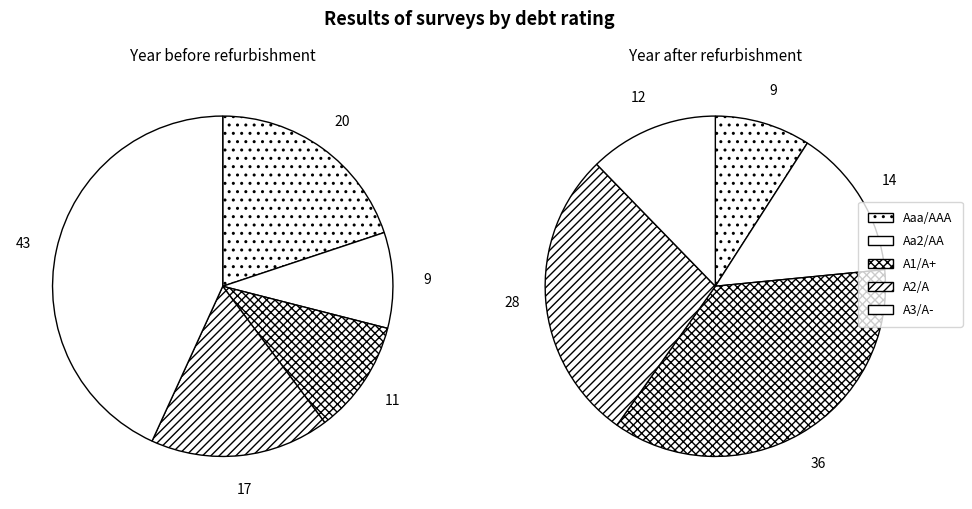

Do Ca2/CC and A2/A together represent more than half of the pie?

No